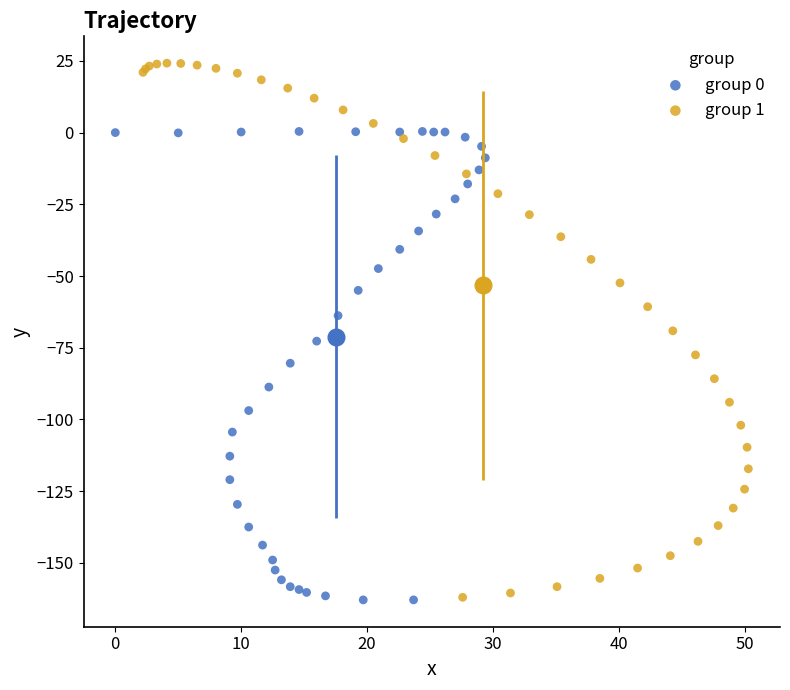

Which series has the largest Y range (max minus min)?

group 1